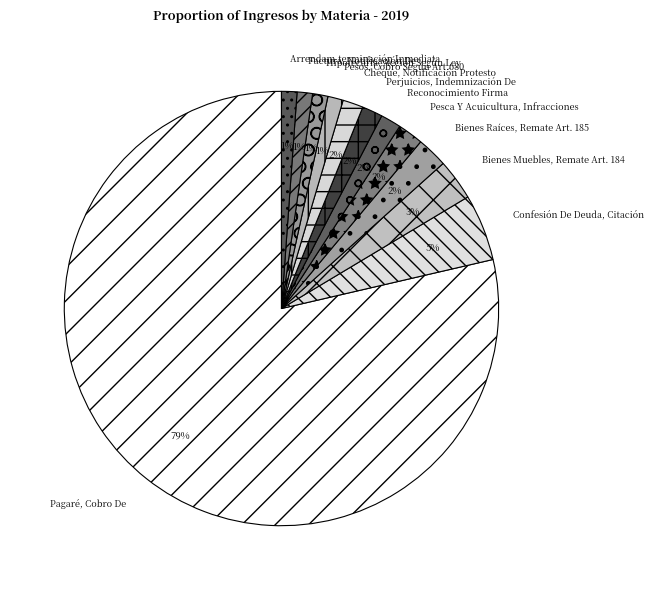

What is the majority slice?

Pagaré, Cobro De